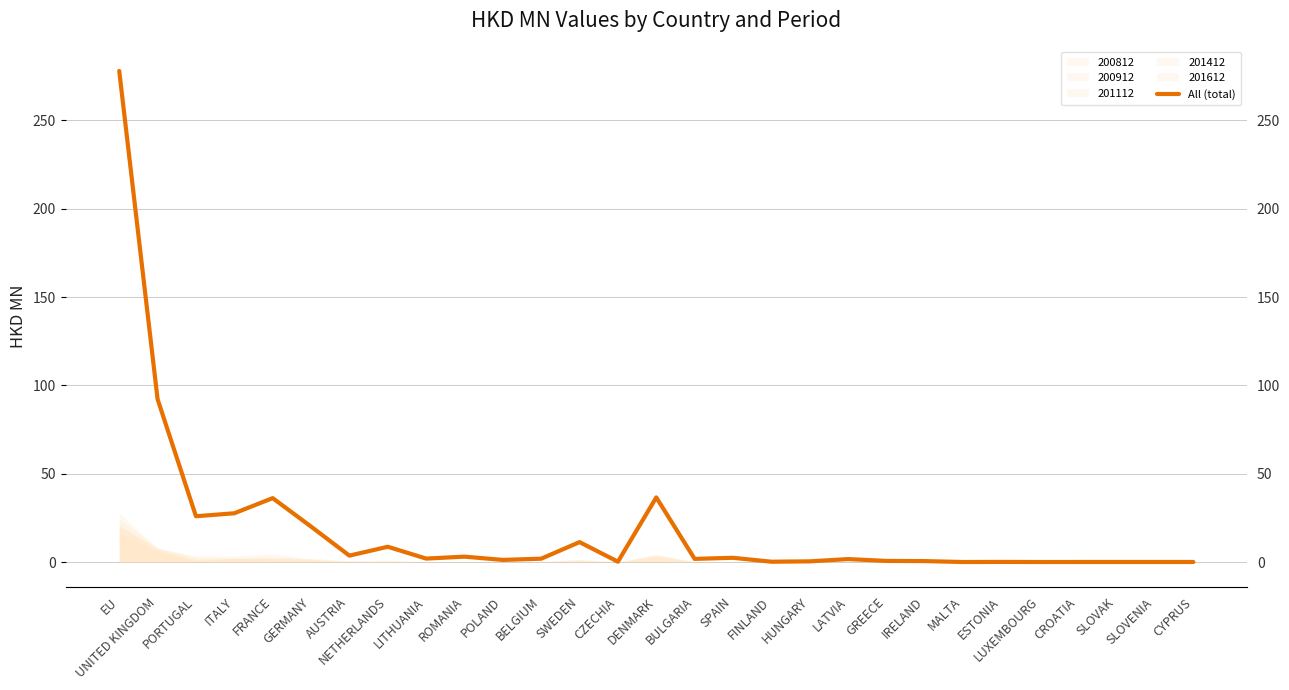

Rank the categories by value from highest to lowest.

EU, UNITED KINGDOM, DENMARK, FRANCE, ITALY, PORTUGAL, GERMANY, SWEDEN, NETHERLANDS, AUSTRIA, ROMANIA, SPAIN, LITHUANIA, BELGIUM, BULGARIA, LATVIA, POLAND, GREECE, IRELAND, HUNGARY, CZECHIA, FINLAND, ESTONIA, SLOVAK, SLOVENIA, CROATIA, CYPRUS, LUXEMBOURG, MALTA